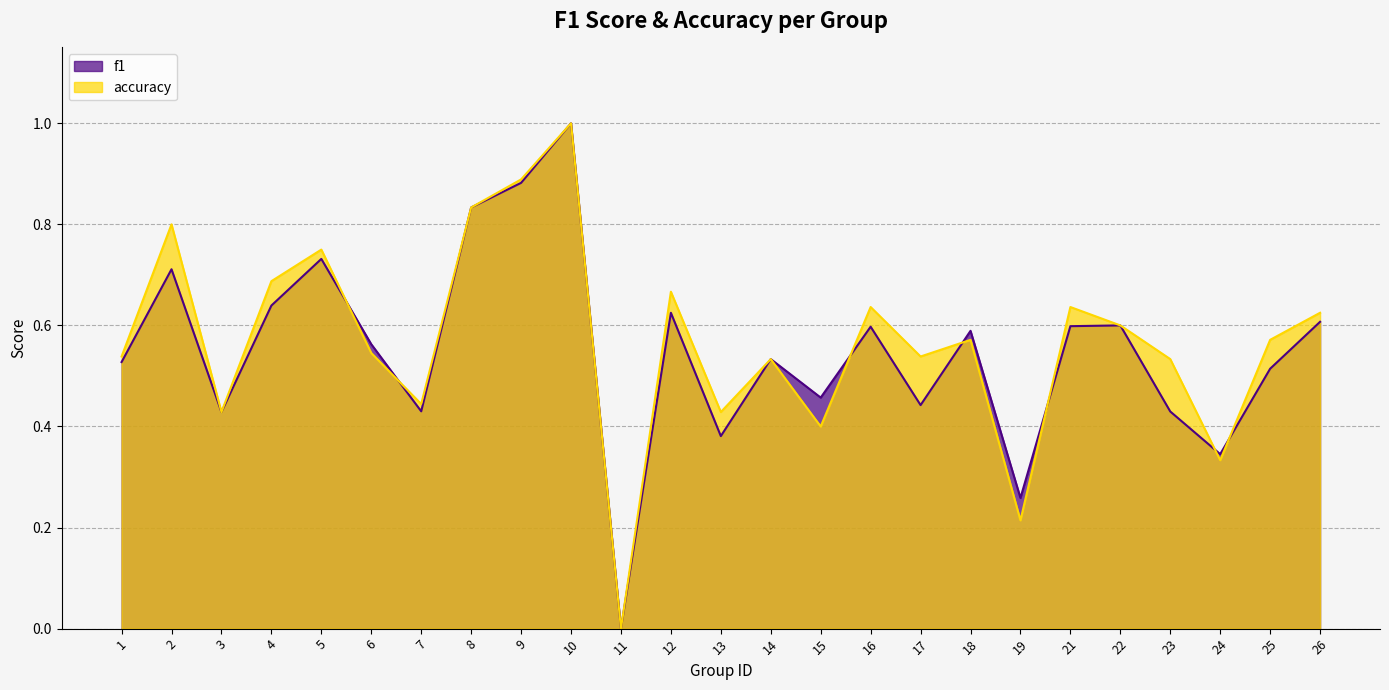

Between 2 and 14, which is larger?

2